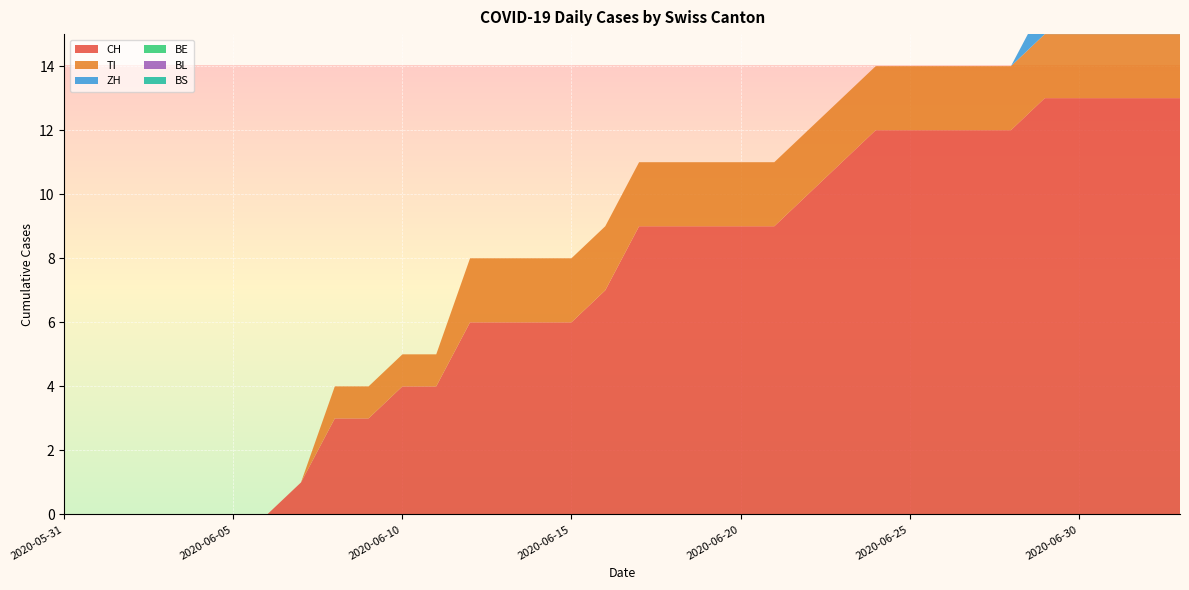

Reading left to right, what are all the values shown in this chart?

CH: 0	0	0	0	0	0	0	1	3	3	4	4	6	6	6	6	7	9	9	9	9	9	10	11	12	12	12	12	12	13	13	13	13	13
TI: 0	0	0	0	0	0	0	0	1	1	1	1	2	2	2	2	2	2	2	2	2	2	2	2	2	2	2	2	2	2	2	2	2	2
ZH: 0	0	0	0	0	0	0	0	0	0	0	0	0	0	0	0	0	0	0	0	0	0	0	0	0	0	0	0	0	1	1	1	1	1
BE: 0	0	0	0	0	0	0	0	0	0	0	0	0	0	0	0	0	0	0	0	0	0	0	0	0	0	0	0	0	0	0	0	0	0
BL: 0	0	0	0	0	0	0	0	0	0	0	0	0	0	0	0	0	0	0	0	0	0	0	0	0	0	0	0	0	0	0	0	0	0
BS: 0	0	0	0	0	0	0	0	0	0	0	0	0	0	0	0	0	0	0	0	0	0	0	0	0	0	0	0	0	0	0	0	0	0